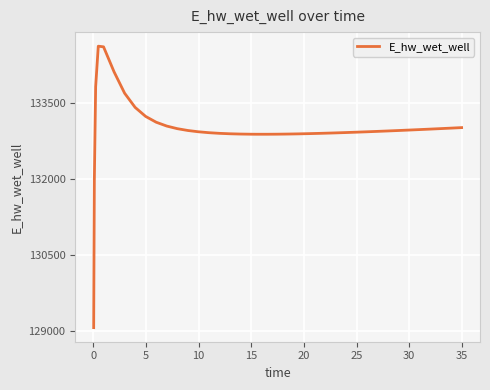

What is the minimum value shown in the chart?

129068.8